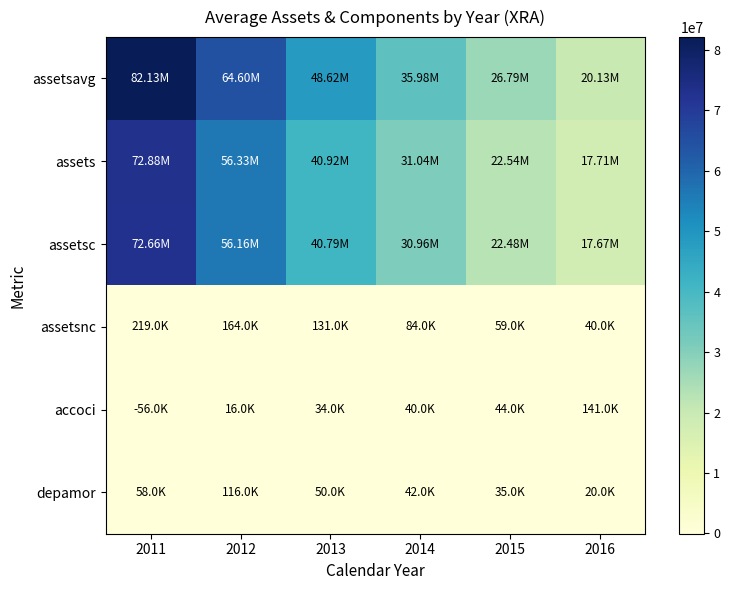

Reading left to right, extract all data points from this chart.

assetsavg: 2011=82125500	2012=64602500	2013=48624000	2014=35982500	2015=26792500	2016=20127500
assets: 2011=72880000	2012=56325000	2013=40923000	2014=31042000	2015=22543000	2016=17712000
assetsc: 2011=72661000	2012=56161000	2013=40792000	2014=30958000	2015=22484000	2016=17672000
assetsnc: 2011=219000	2012=164000	2013=131000	2014=84000	2015=59000	2016=40000
accoci: 2011=-56000	2012=16000	2013=34000	2014=40000	2015=44000	2016=141000
depamor: 2011=58000	2012=116000	2013=50000	2014=42000	2015=35000	2016=20000